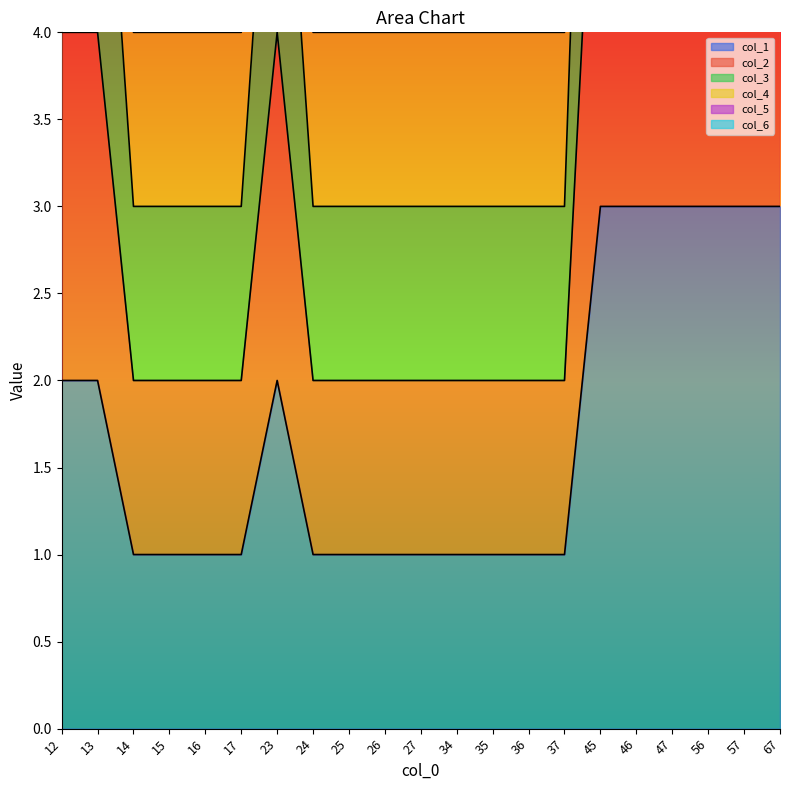

What is the value of the col_3 point at the 7th from the left?

6